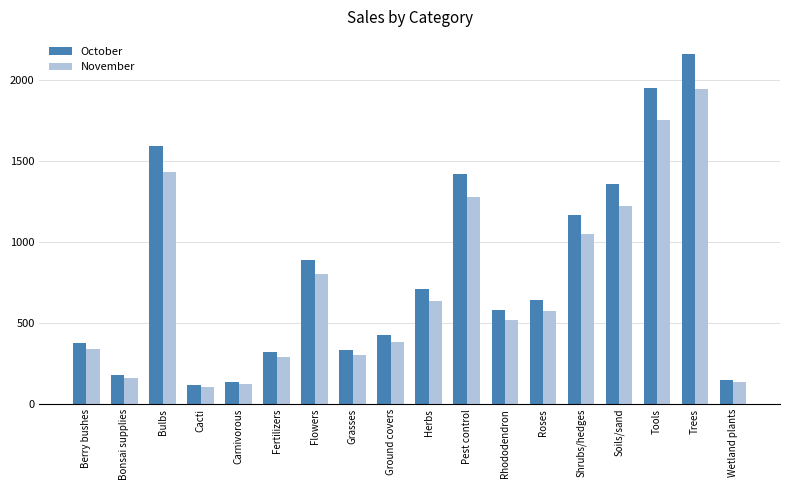

How many data points in October are above 639?

9